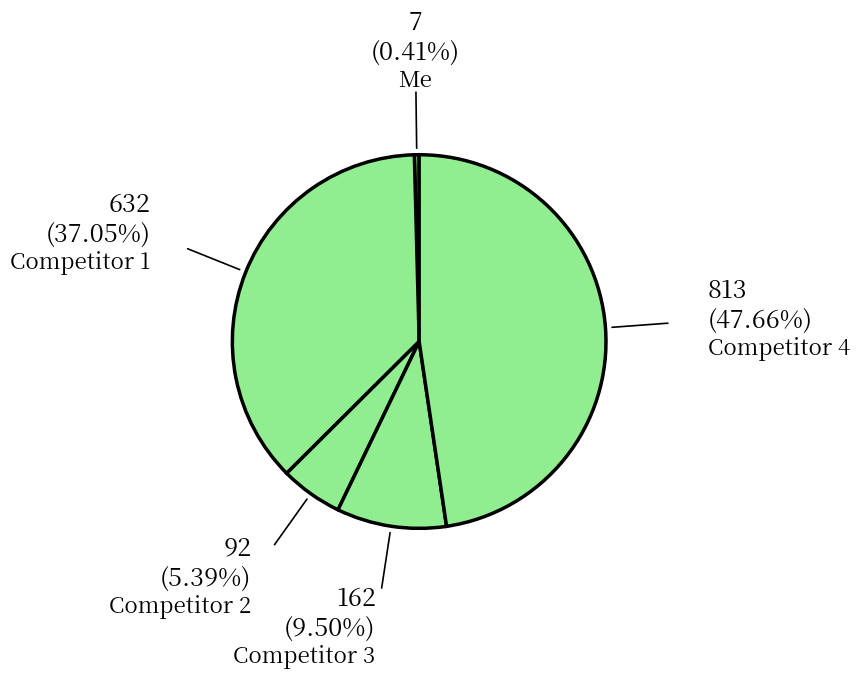

To the nearest percent, what is the average slice percentage?

20%